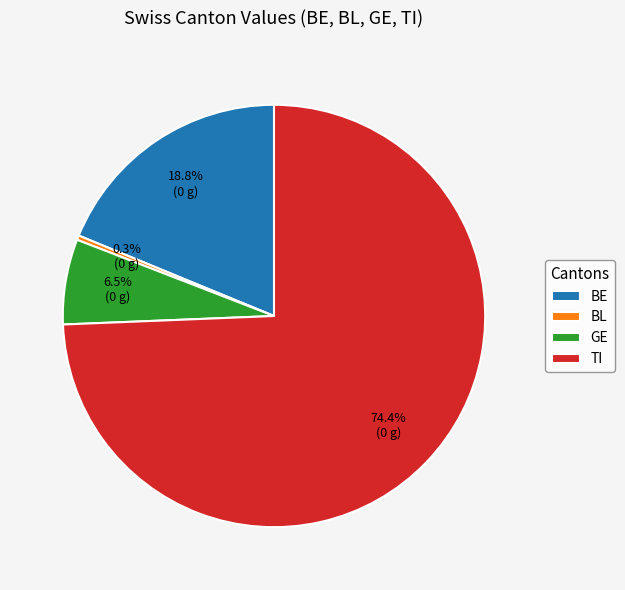

Rank the categories by value from lowest to highest.

BL, GE, BE, TI